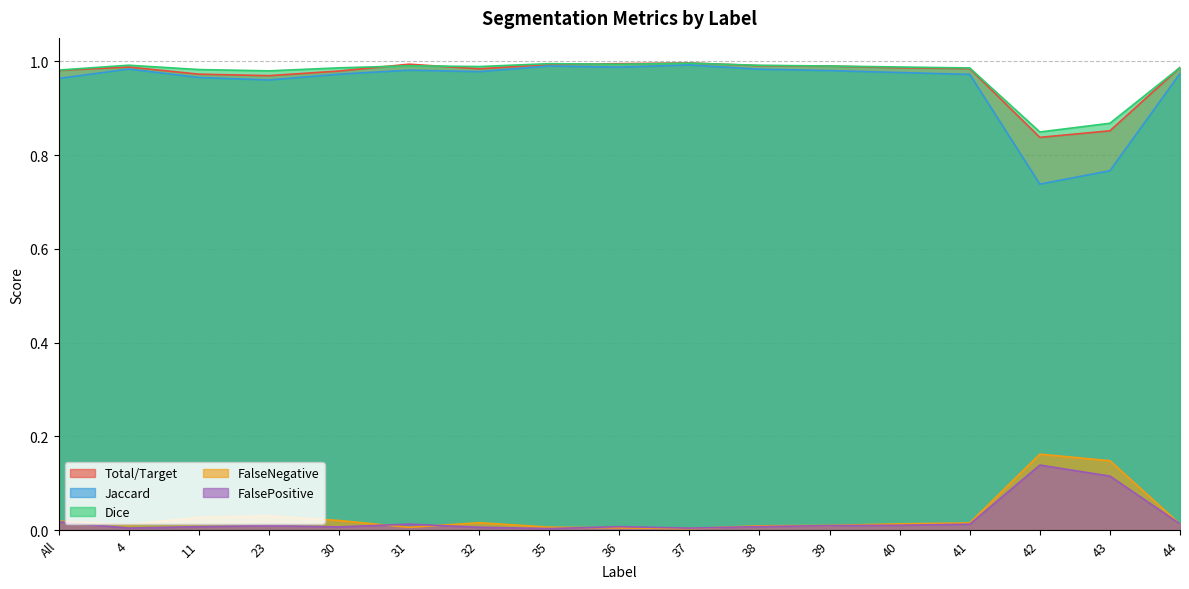

Reading left to right, transcribe all the data shown in this chart.

Total/Target: 1.0	1.0	1.0	1.0	1.0	1.0	1.0	1.0	1.0	1.0	1.0	1.0	1.0	1.0	0.8	0.9	1.0
Jaccard: 1.0	1.0	1.0	1.0	1.0	1.0	1.0	1.0	1.0	1.0	1.0	1.0	1.0	1.0	0.7	0.8	1.0
Dice: 1.0	1.0	1.0	1.0	1.0	1.0	1.0	1.0	1.0	1.0	1.0	1.0	1.0	1.0	0.8	0.9	1.0
FalseNegative: 0.0	0.0	0.0	0.0	0.0	0.0	0.0	0.0	0.0	0.0	0.0	0.0	0.0	0.0	0.2	0.1	0.0
FalsePositive: 0.0	0.0	0.0	0.0	0.0	0.0	0.0	0.0	0.0	0.0	0.0	0.0	0.0	0.0	0.1	0.1	0.0